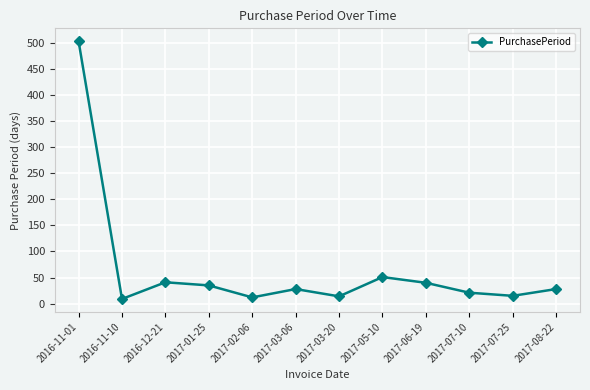

How many points are higher than both their immediate neighbors (excluding endpoints)?

3